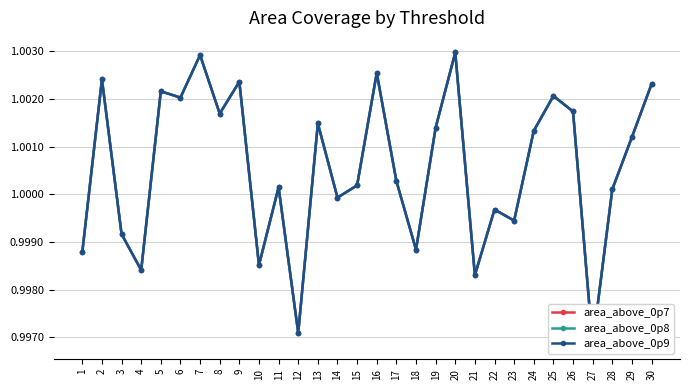

What are all the series names shown in the legend?

area_above_0p7, area_above_0p8, area_above_0p9